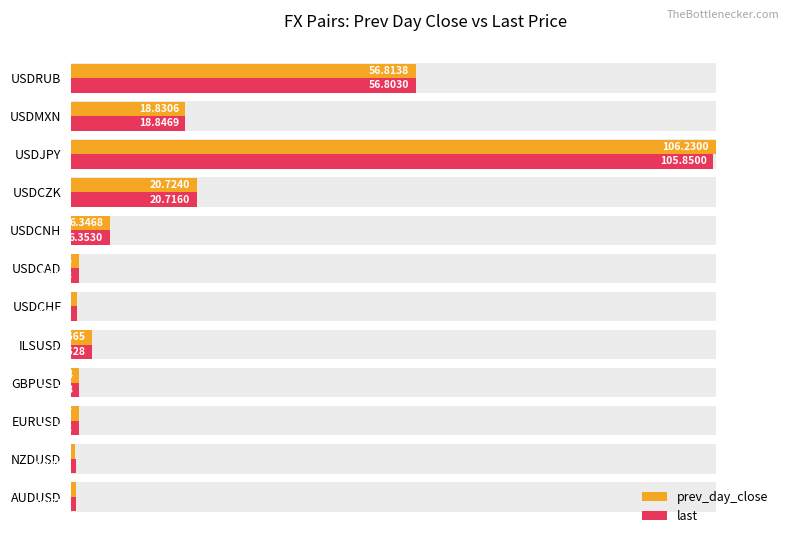

What is the average value of the last series?

17.1